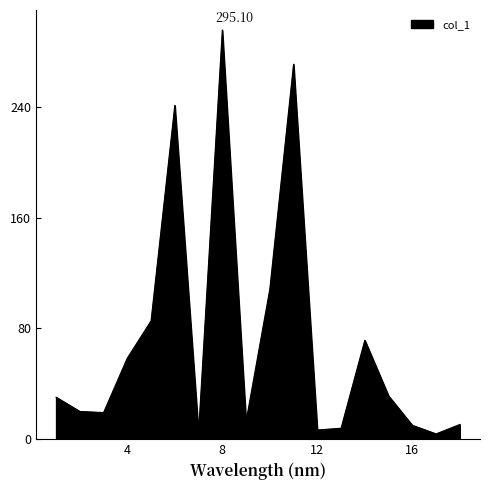

True or false: the data has more than 2 interior local peaks.

True